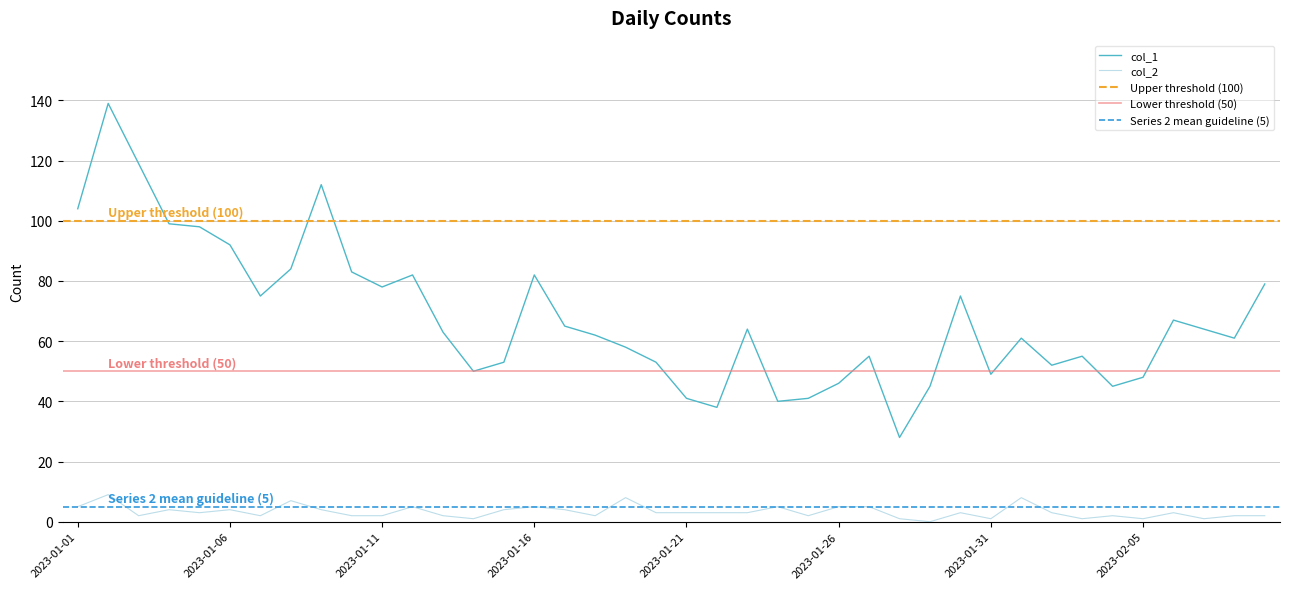

What position from the left is 2023-01-29?

29